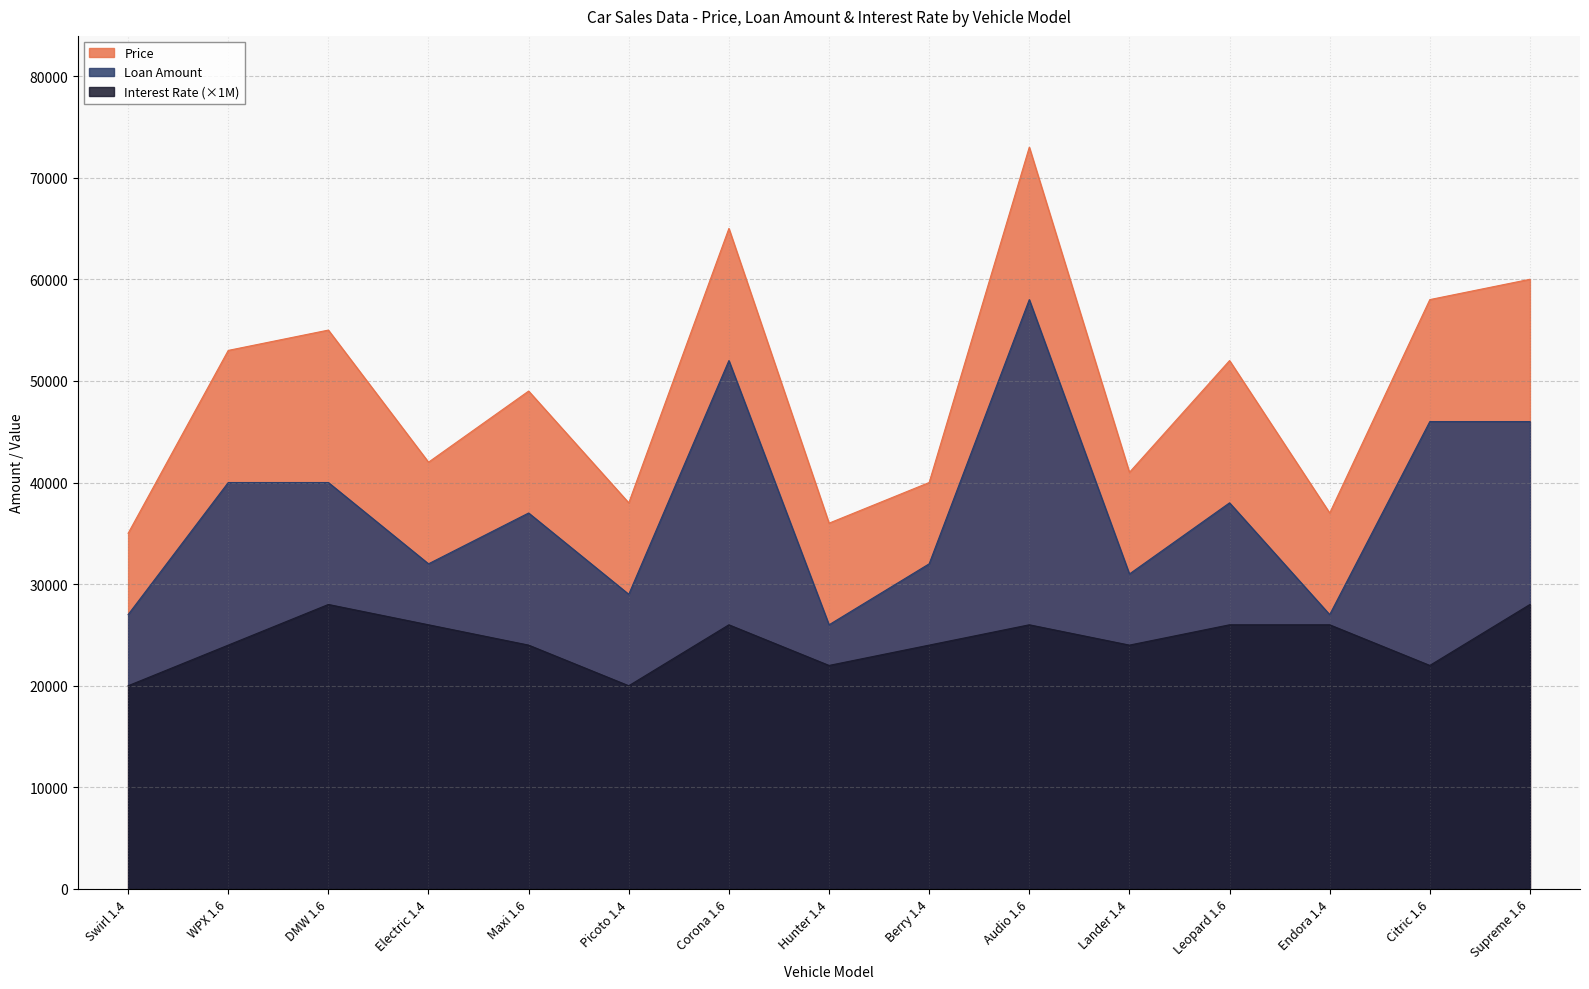

Reading left to right, extract all data points from this chart.

Loan Amount: 27000	40000	40000	32000	37000	29000	52000	26000	32000	58000	31000	38000	27000	46000	46000
Interest Rate: 20000	24000	28000	26000	24000	20000	26000	22000	24000	26000	24000	26000	26000	22000	28000
Price: 35000	53000	55000	42000	49000	38000	65000	36000	40000	73000	41000	52000	37000	58000	60000